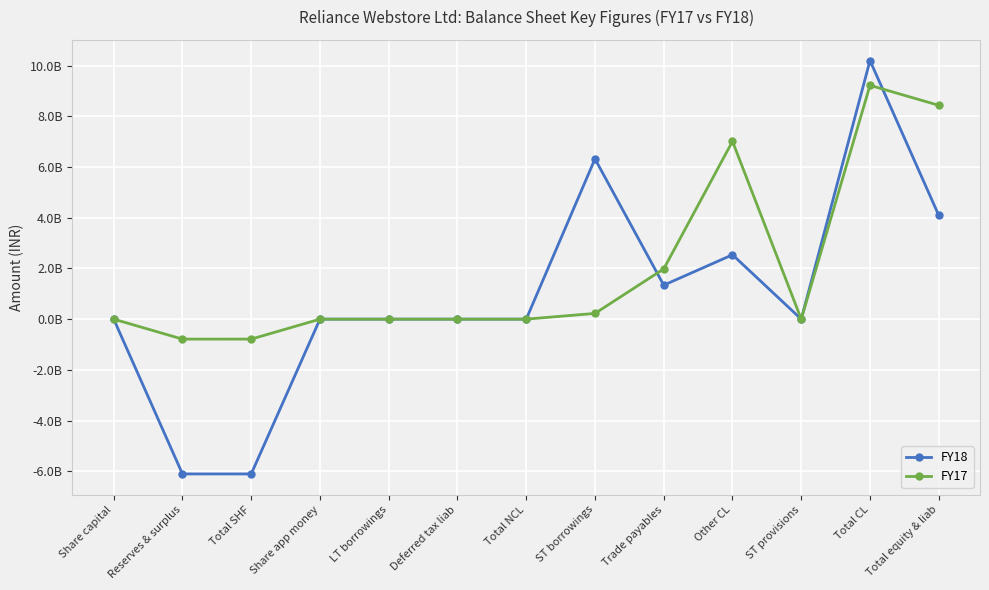

What are all the series names shown in the legend?

FY18, FY17